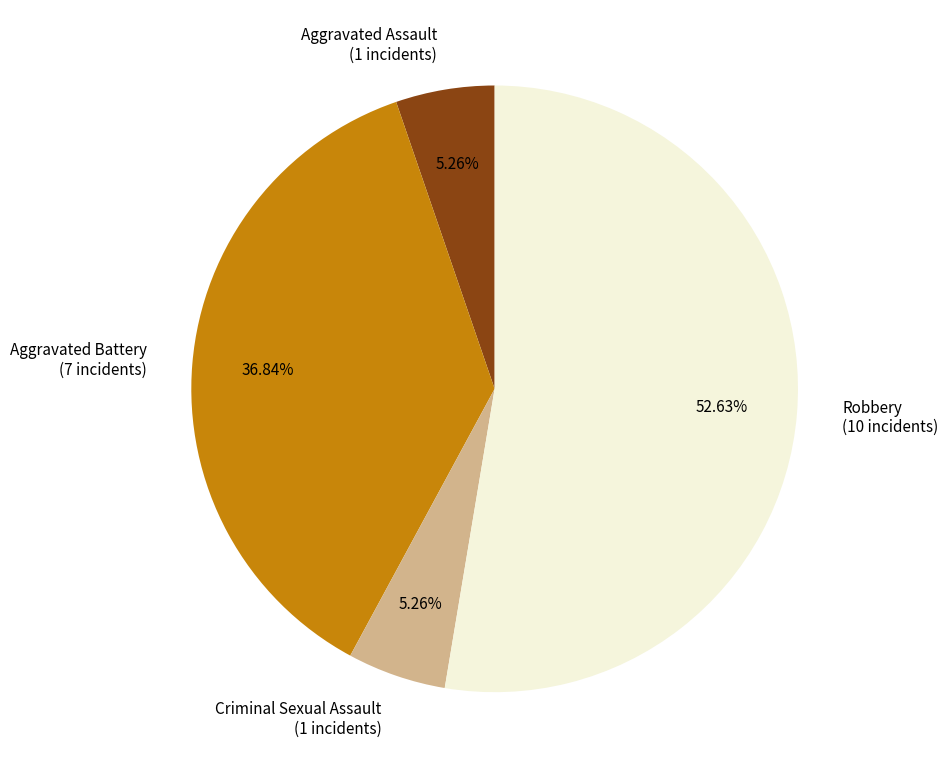

Do Aggravated Battery and Robbery together represent more than half of the pie?

Yes